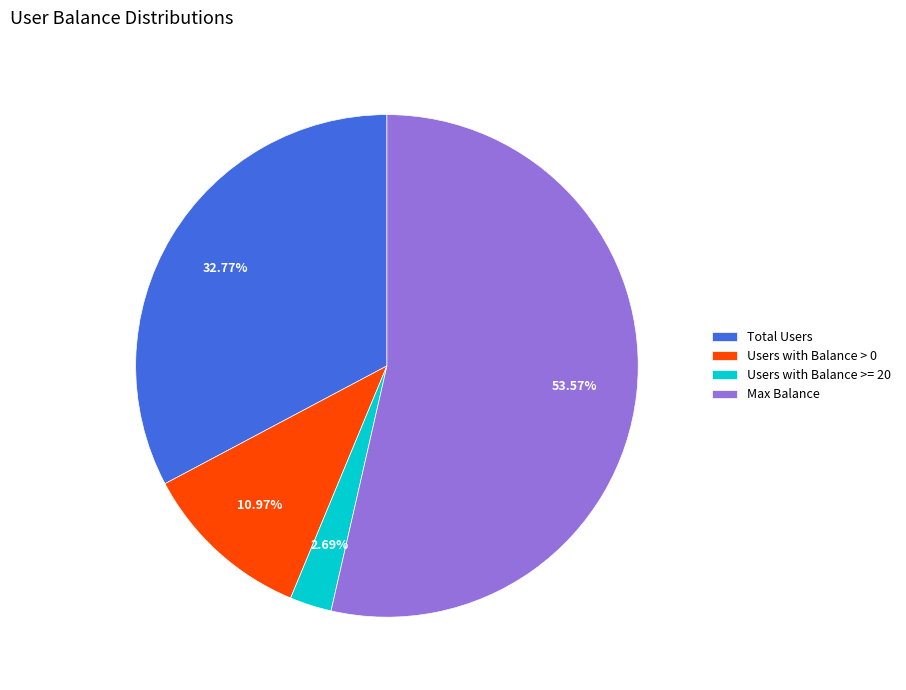

Which category has the biggest portion of the pie?

Max Balance